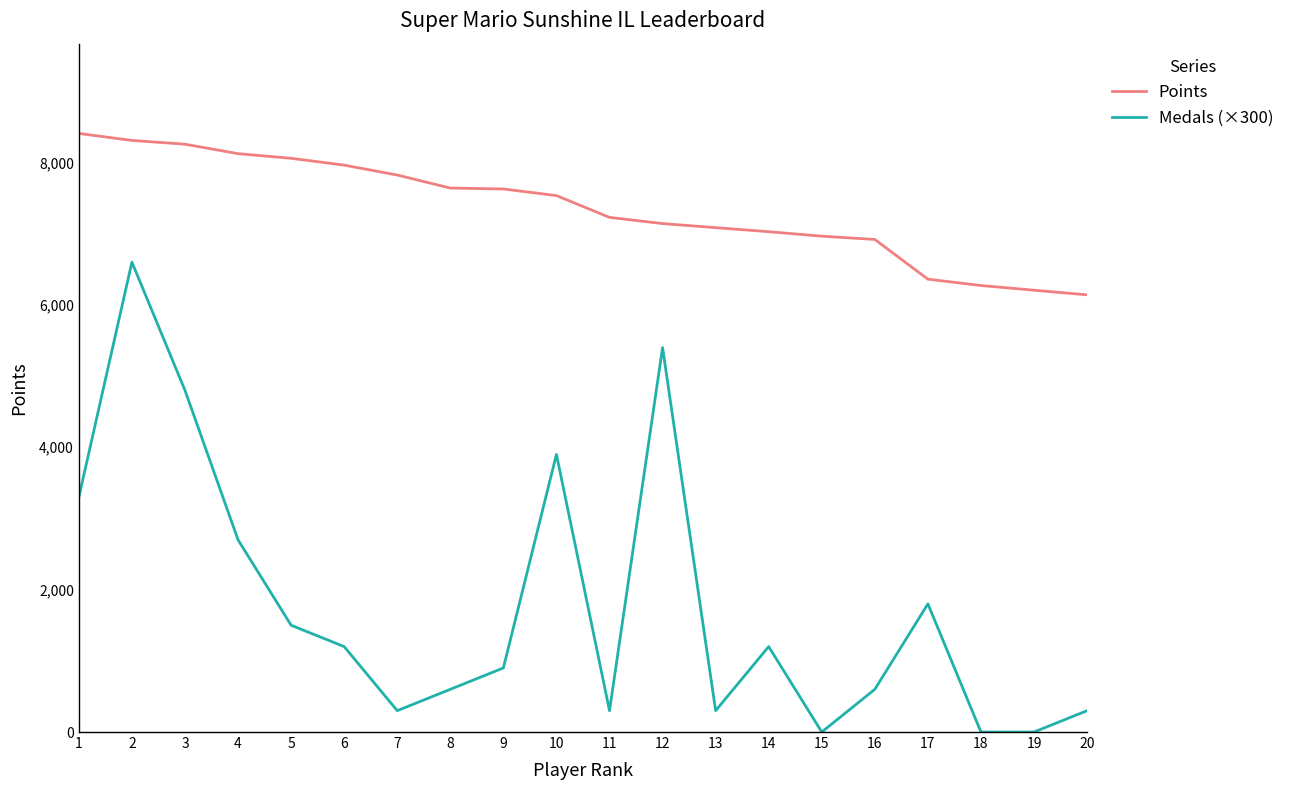

Rank the series by their maximum value, from lowest to highest.

Medals (×300), Points